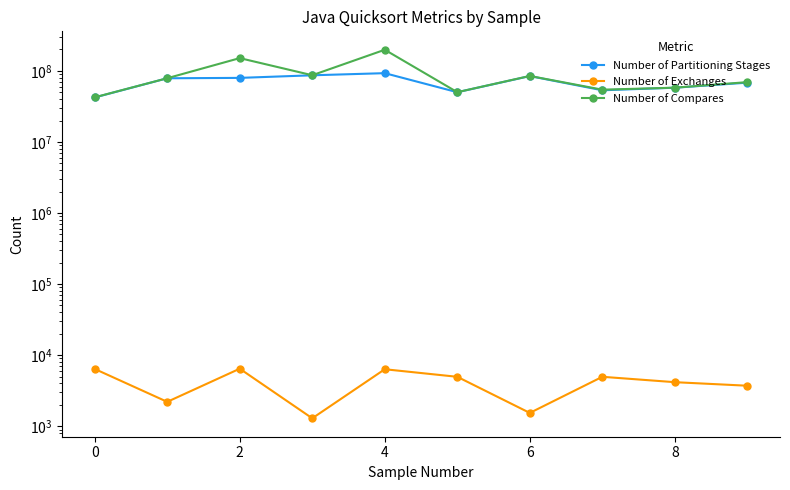

Reading left to right, list all the values displayed in this chart.

Number of Partitioning Stages: 42203274	78619528	79620492	86582135	92770101	50044908	84381389	53287806	57903426	68219019
Number of Exchanges: 6400	2205	6452	1294	6339	4962	1540	4964	4169	3717
Number of Compares: 42424802	78740143	151041035	86743936	197999655	50105436	84735505	54344028	57969182	69383574